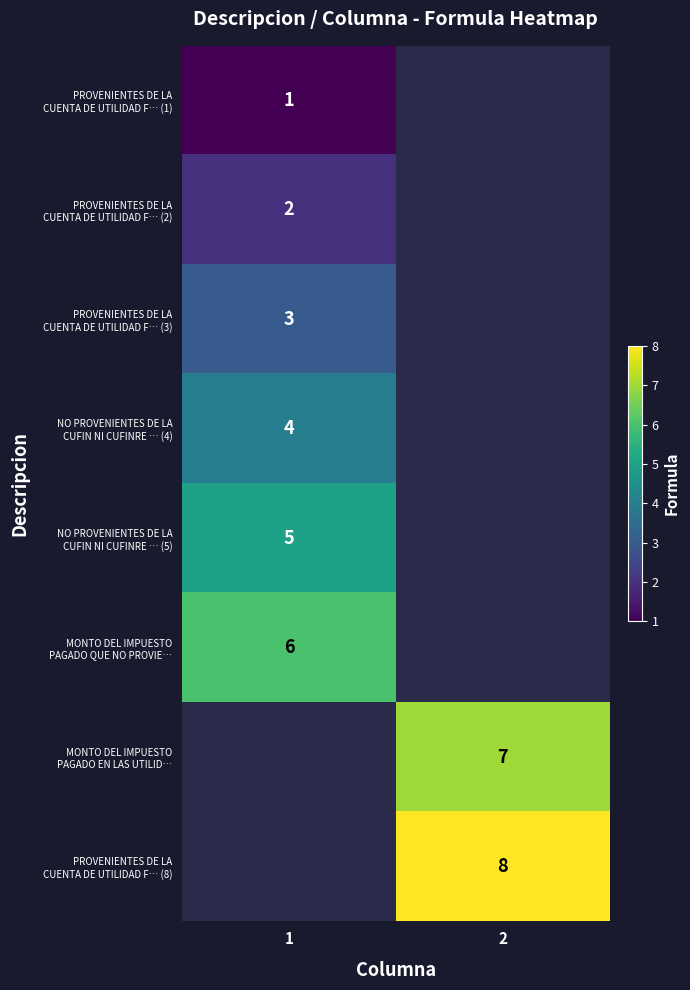

Is the value of PROVENIENTES DE LA CUENTA DE UTILIDAD F… (1) at 1 greater than the value of MONTO DEL IMPUESTO PAGADO EN LAS UTILID… at 1?

No